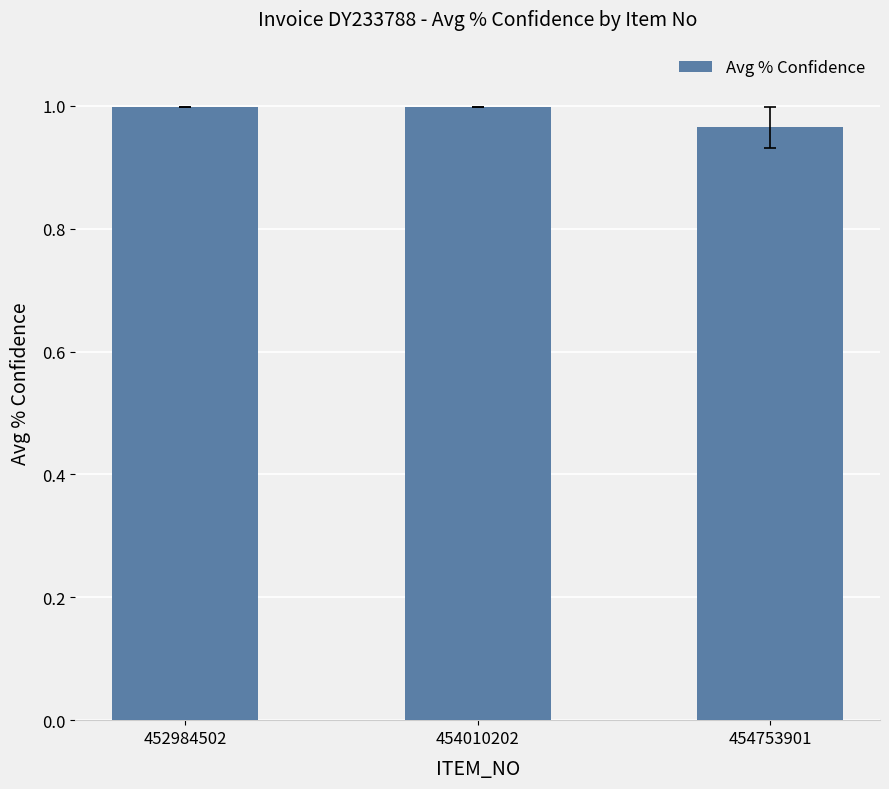

The chart shows a value of 1.0 at 452984502. True or false?

True